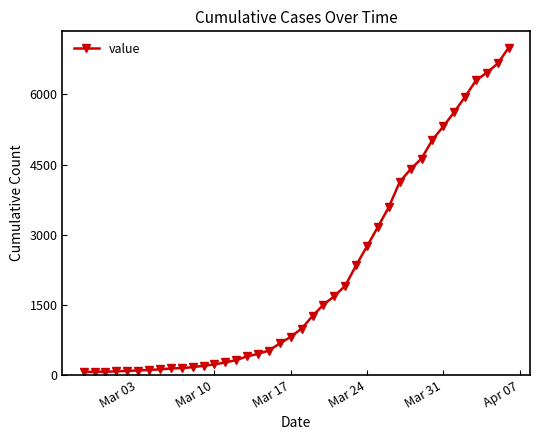

How many lines are shown in the chart?

1